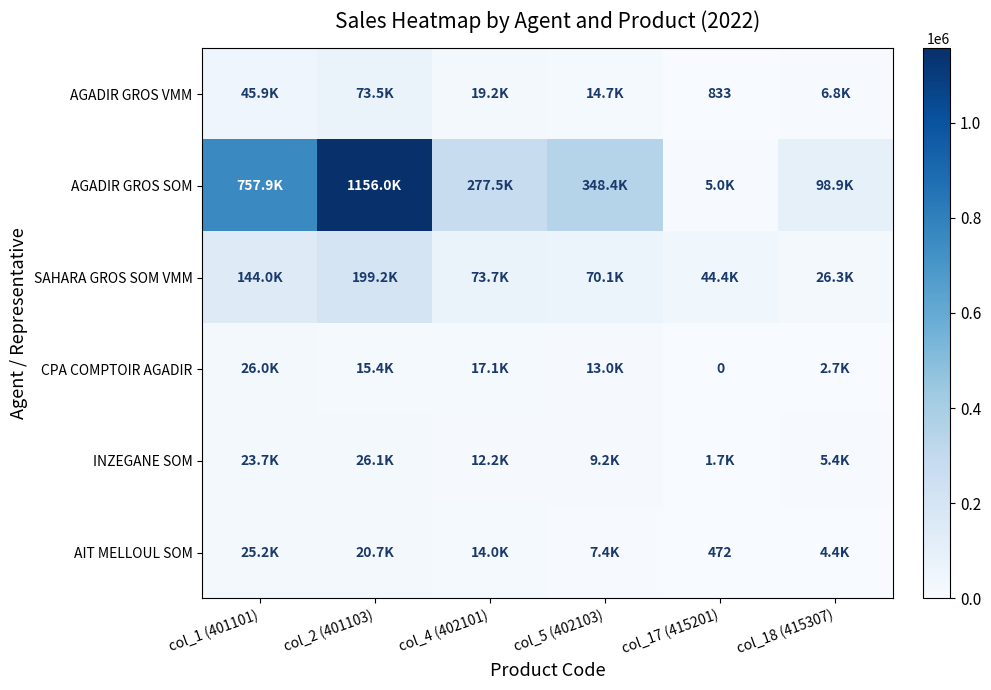

At which label does AIT MELLOUL SOM first exceed 14028?

col_1 (401101)